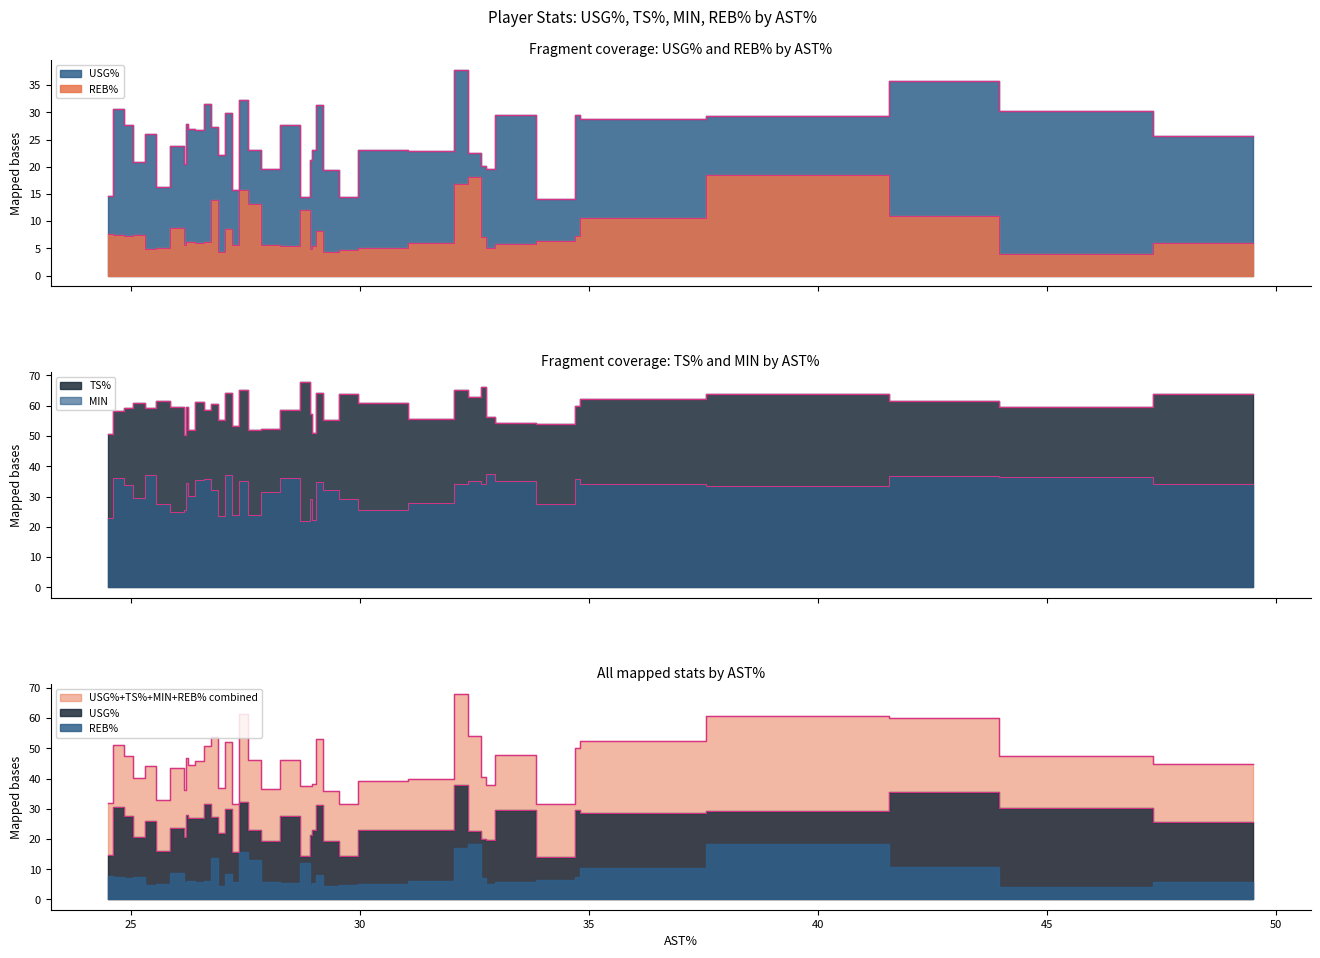

What is the label of the 29th point from the right?

32.1